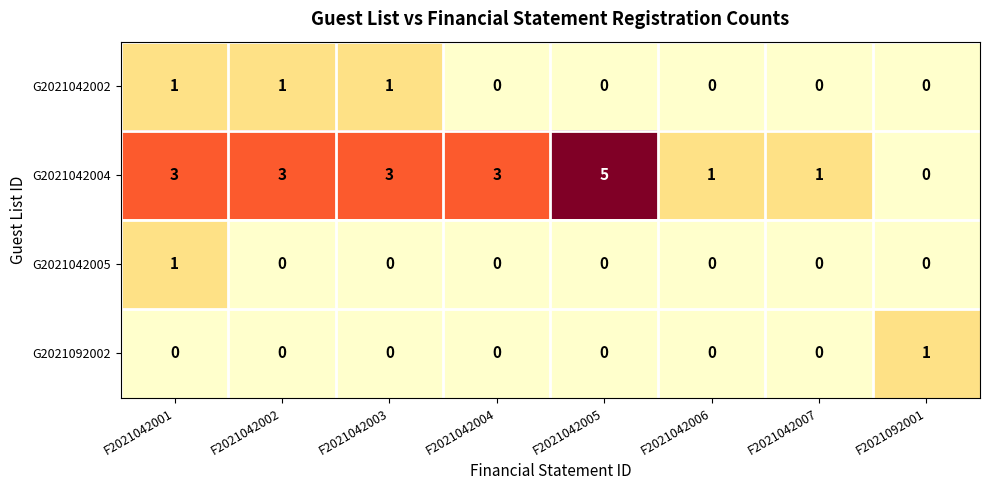

Is it true that G2021042002 equals 1 at F2021042003?

True